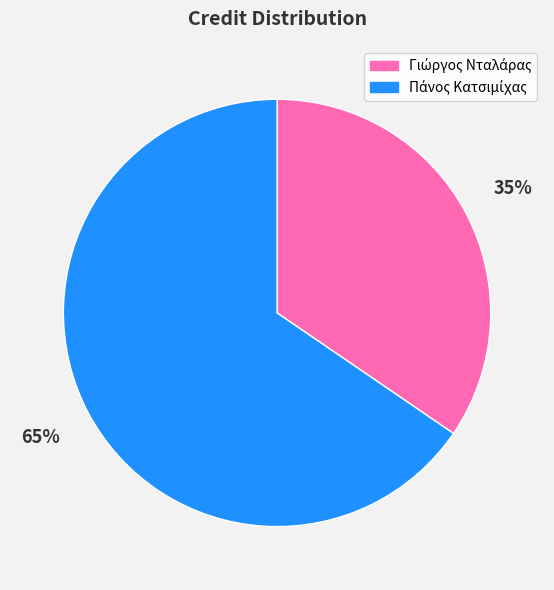

To the nearest percent, what is the average slice percentage?

50%